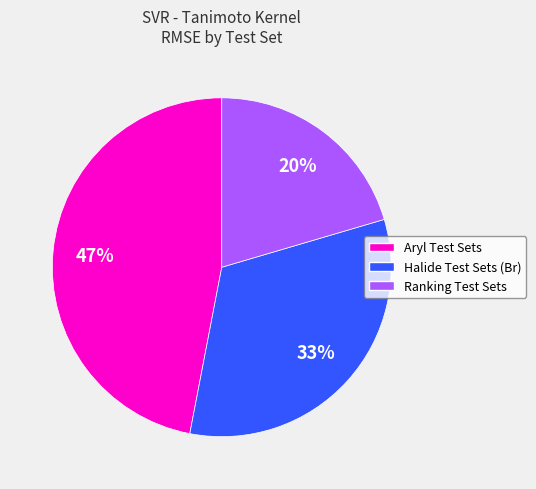

To the nearest percent, what is the average slice percentage?

33%